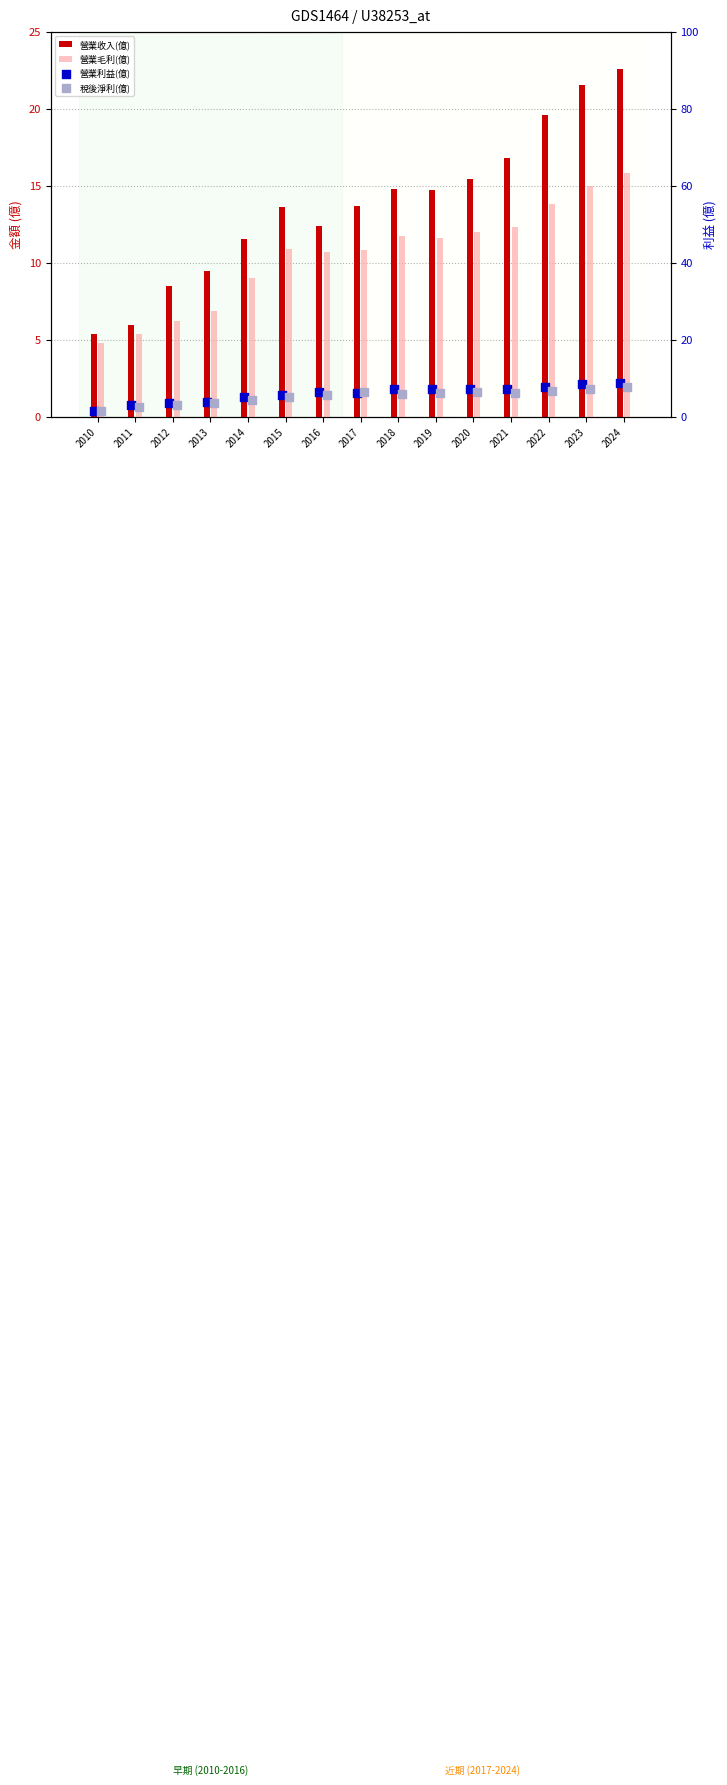

Is the value of 營業收入(億) at 2020 greater than the value of 營業毛利(億) at 2020?

Yes